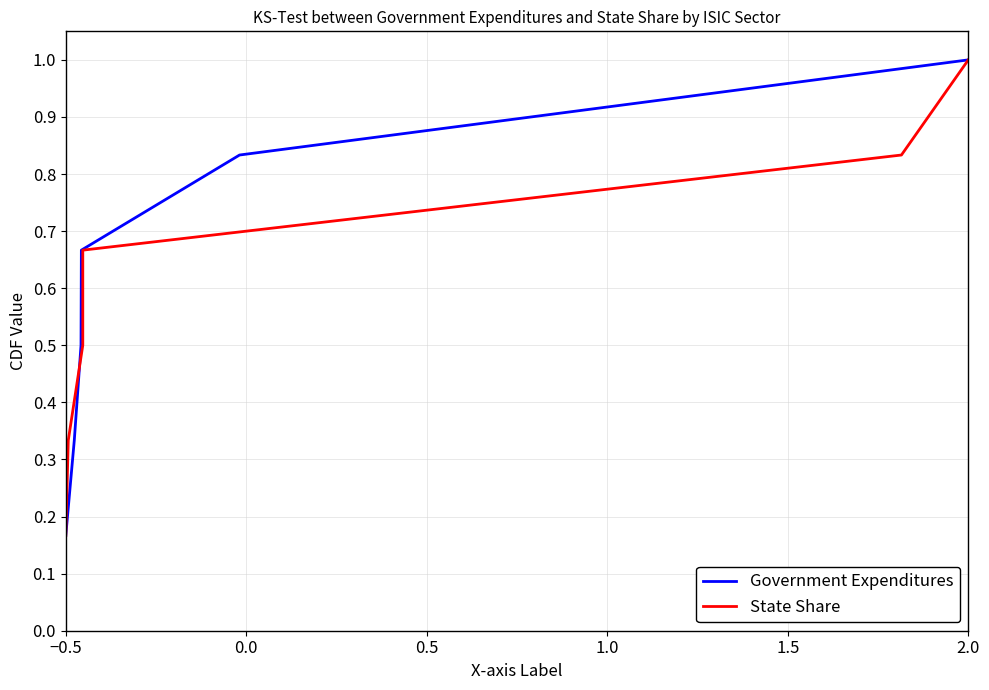

At which label is Government Expenditures closest to 0?

−0.5